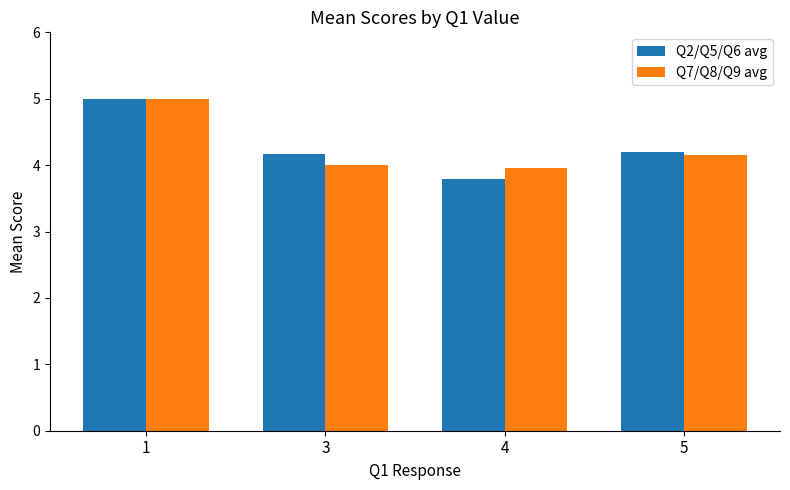

How many bars are there in total?

8